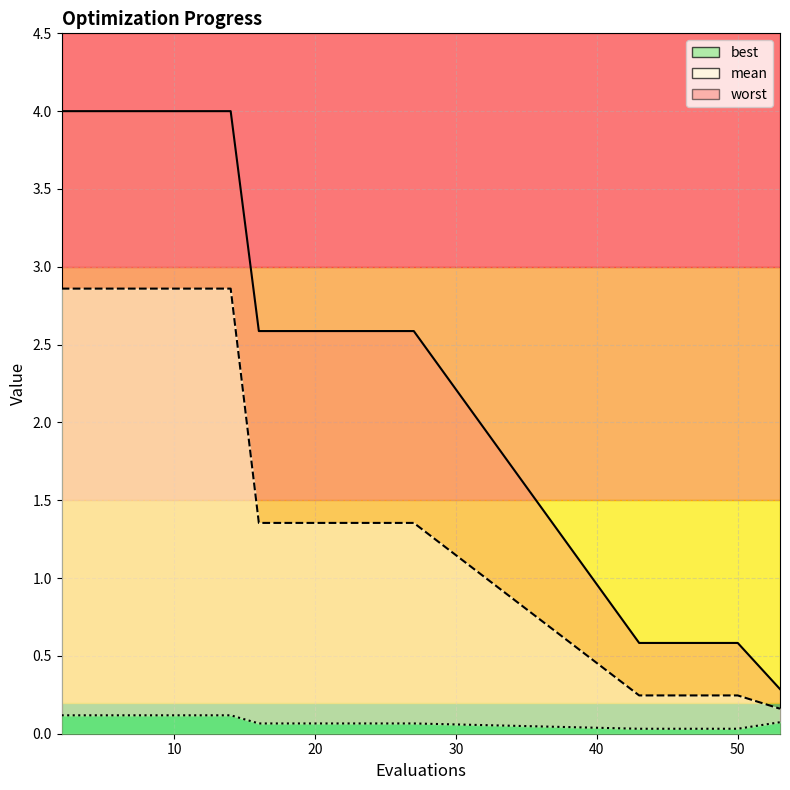

What is the minimum value for worst_line?

0.3